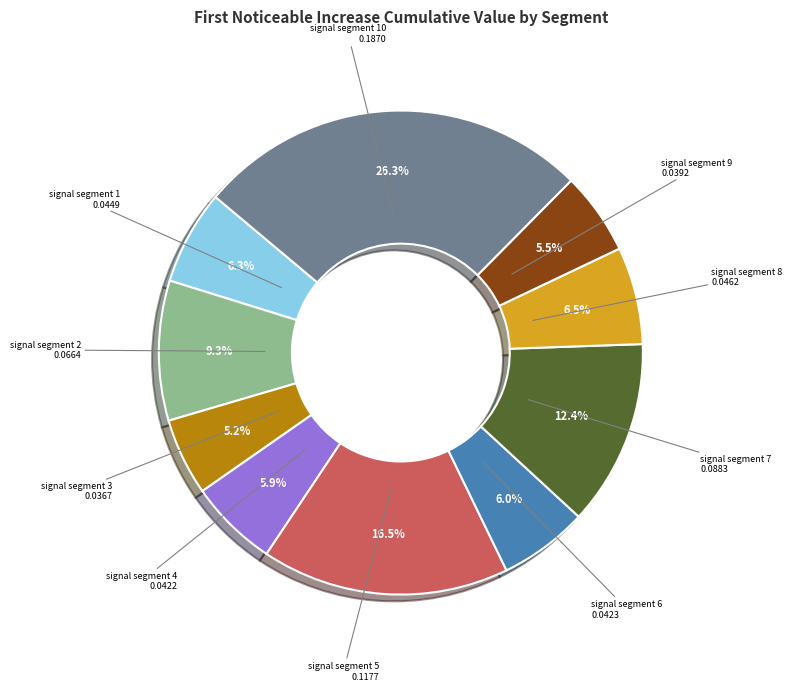

Does any single category account for the majority?

No